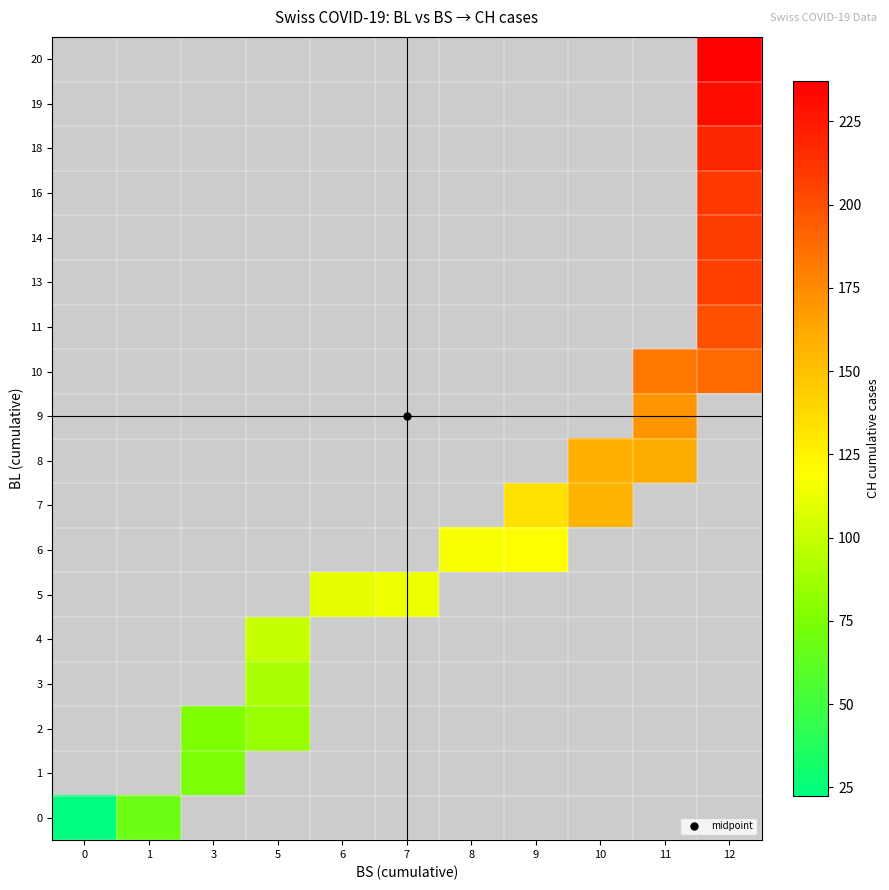

List the series in order of their peak value, lowest first.

0, 1, 2, 3, 4, 5, 6, 7, 8, 9, 10, 11, 13, 14, 16, 18, 19, 20